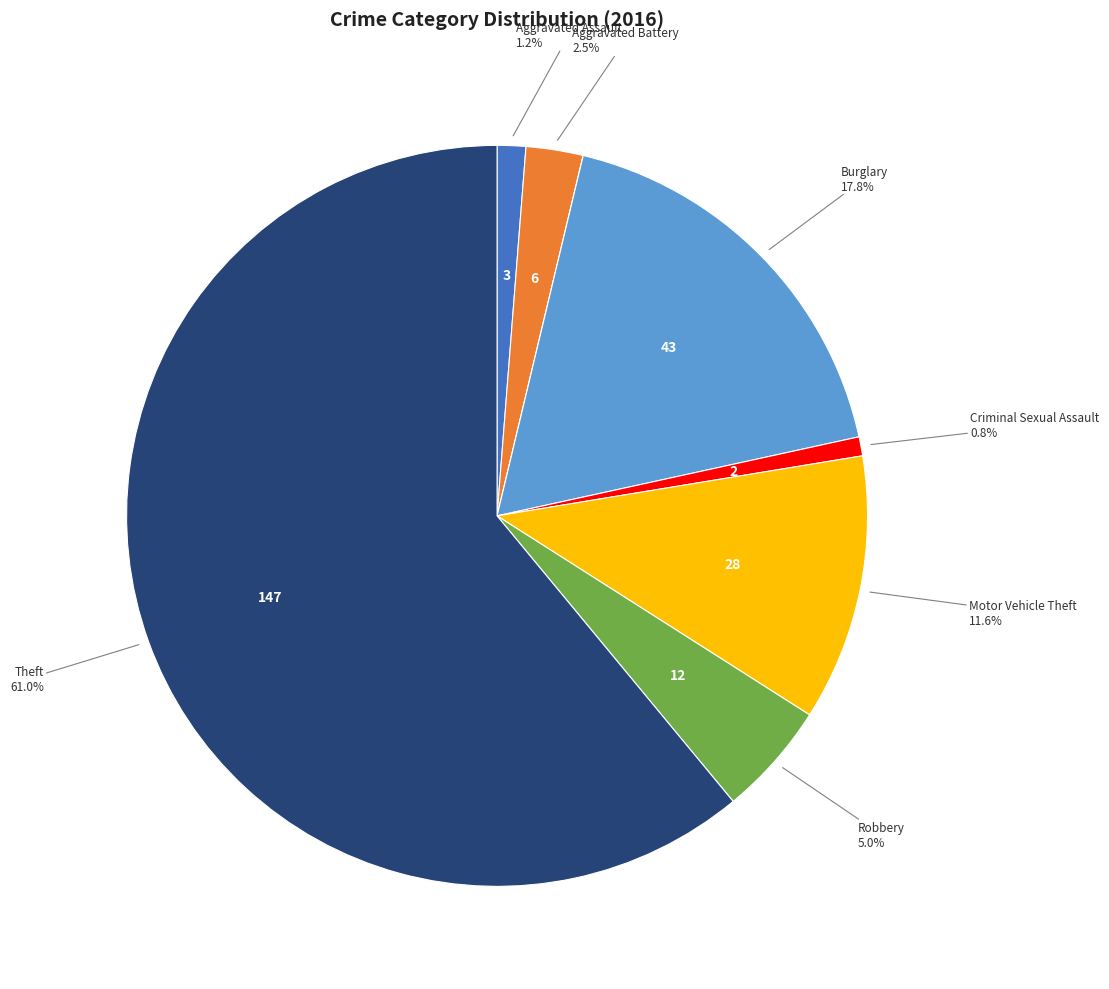

Does any single category account for the majority?

Yes